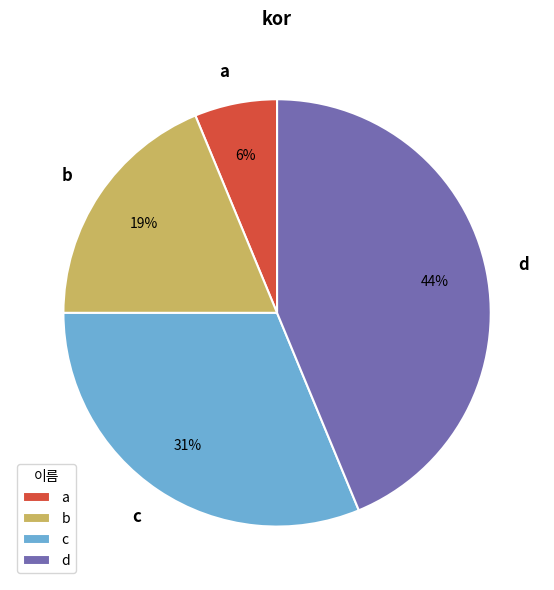

The d slice represents 57% of the pie. True or false?

False